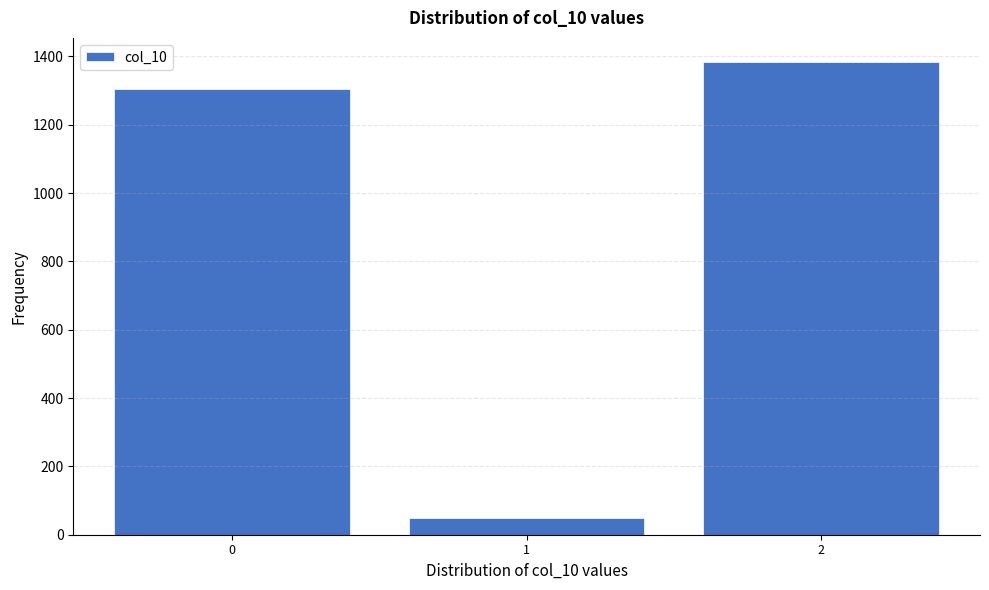

Reading left to right, list all the values displayed in this chart.

0=1304	1=50	2=1385